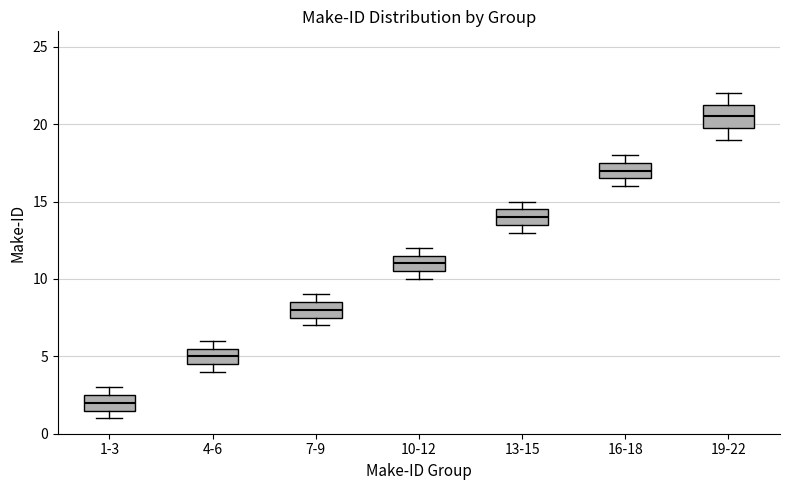

Where is the upper edge of the box for 4-6 on the y-axis? The values are not printed on the chart, so give them approximately, as read against the axis.

5.5